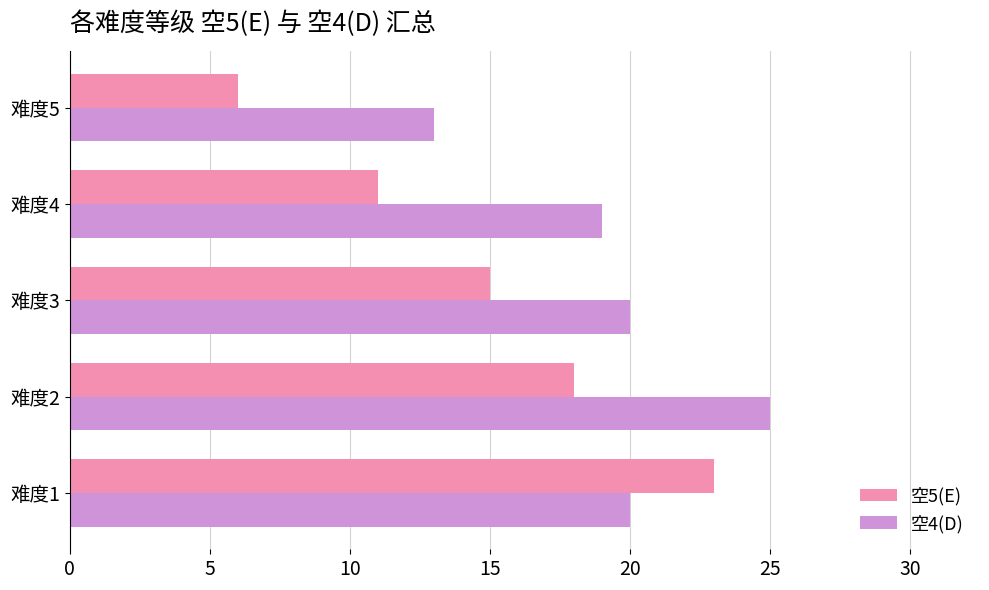

How many 空5(E) values are between 11 and 18?

3